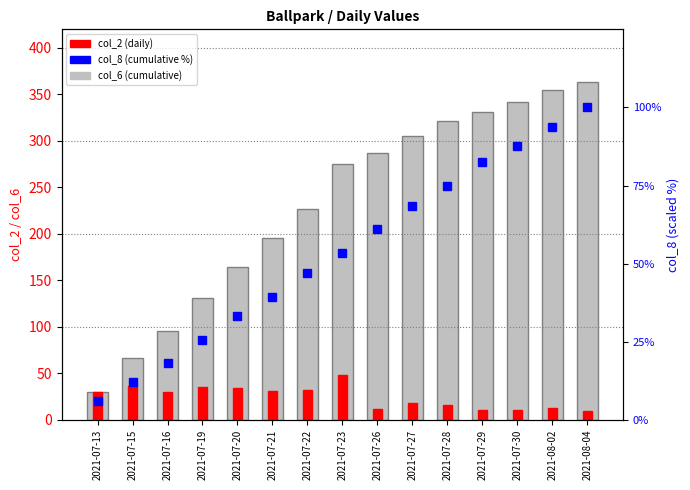

What is the label of the 9th bar from the right?

2021-07-22